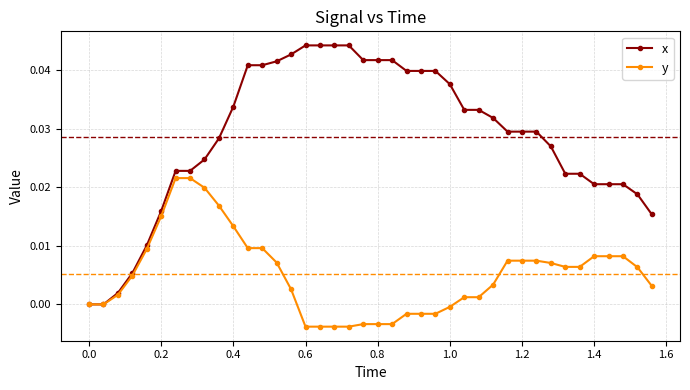

Rank the series by their average value, from lowest to highest.

y, x